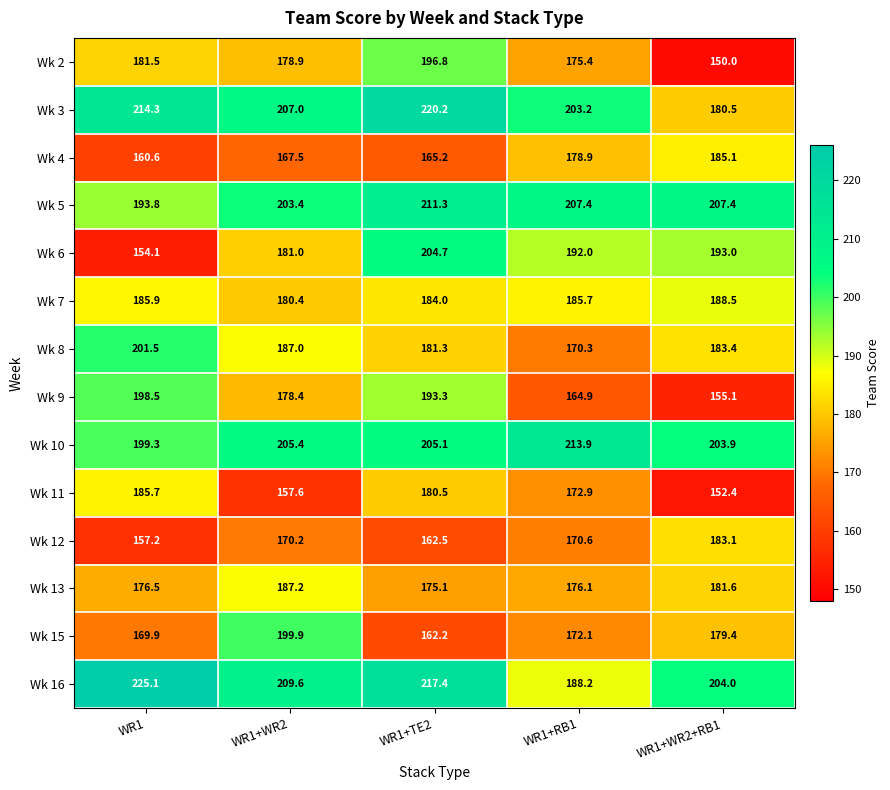

Between WR1+WR2 and WR1+WR2+RB1, which series saw the biggest shift?

Wk 2